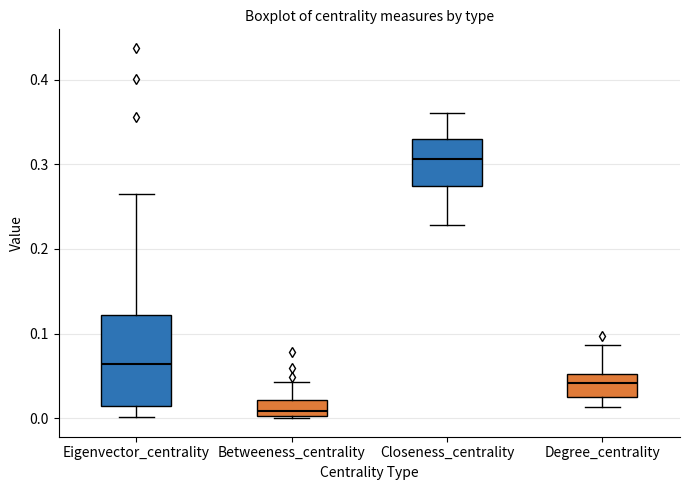

Reading left to right, transcribe this box plot: for each box, give where its median line is, the range the box spans, and where its two whiskers end, as read against the y-axis. The values are not printed on the chart, so give them approximately, as read against the axis.

Eigenvector_centrality: median 0.06, box 0.01 to 0.12, whiskers 0.00 to 0.27
Betweeness_centrality: median 0.01, box 0.00 to 0.02, whiskers 0.00 (just below the box's lower edge) to 0.04
Closeness_centrality: median 0.31, box 0.27 to 0.33, whiskers 0.23 to 0.36
Degree_centrality: median 0.04, box 0.02 to 0.05, whiskers 0.01 to 0.09